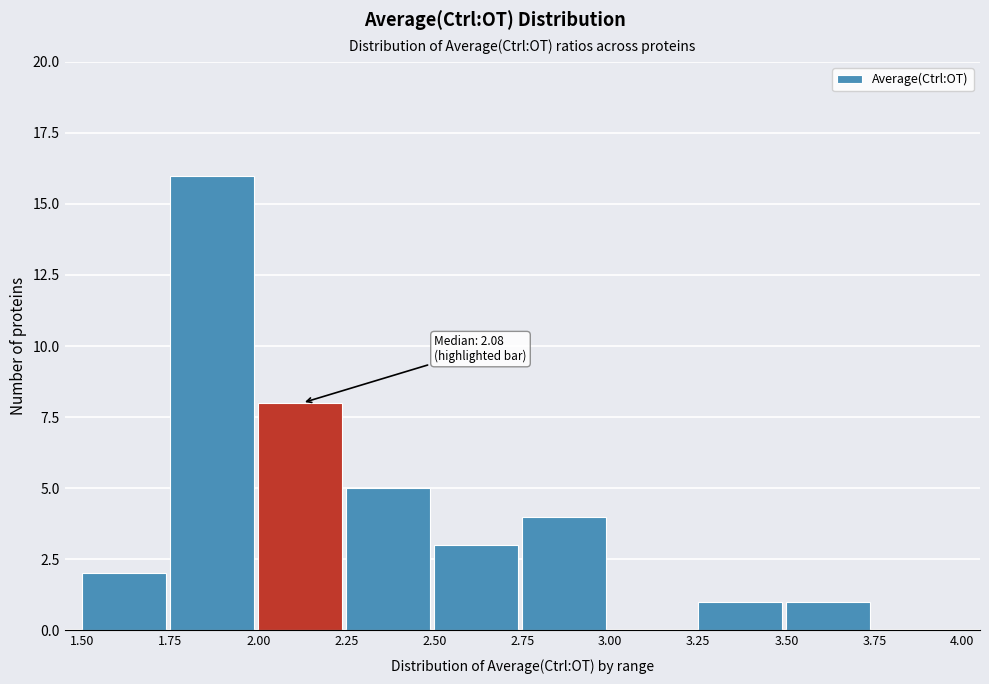

Which range on the x-axis has the tallest bar?

1.75 to 2.00